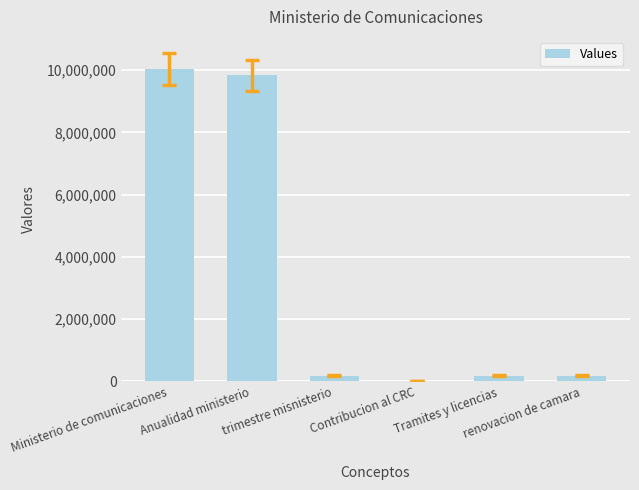

What is the sum of all values?

20456898.7